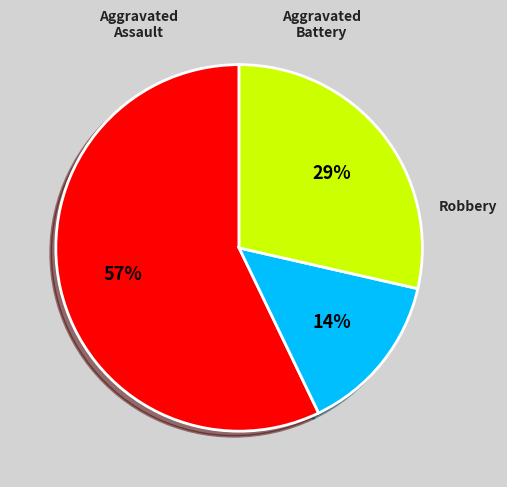

To the nearest percent, what is the average slice percentage?

33%